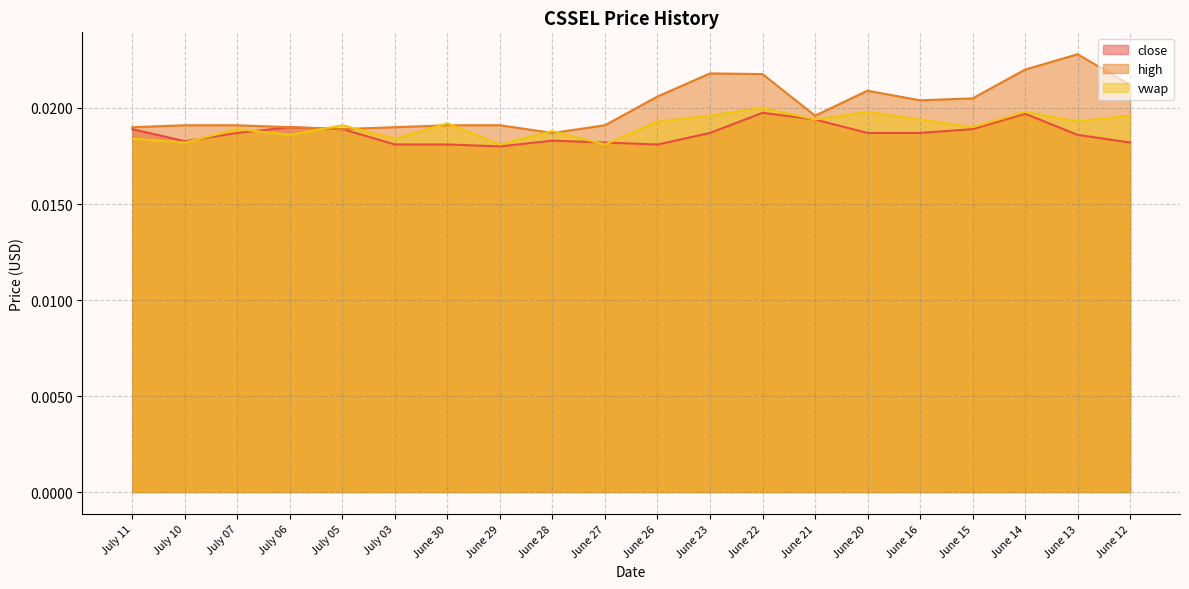

Which category has the highest value across all series?

June 13